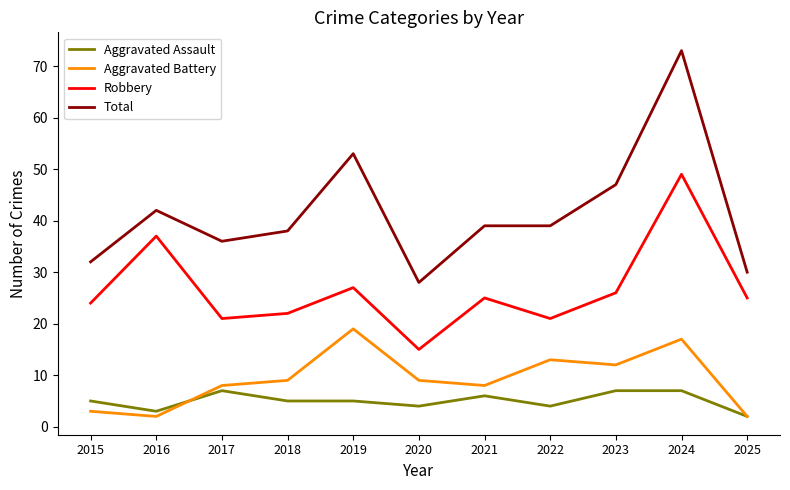

What is the spread (max minus min) of values at 2024?

66